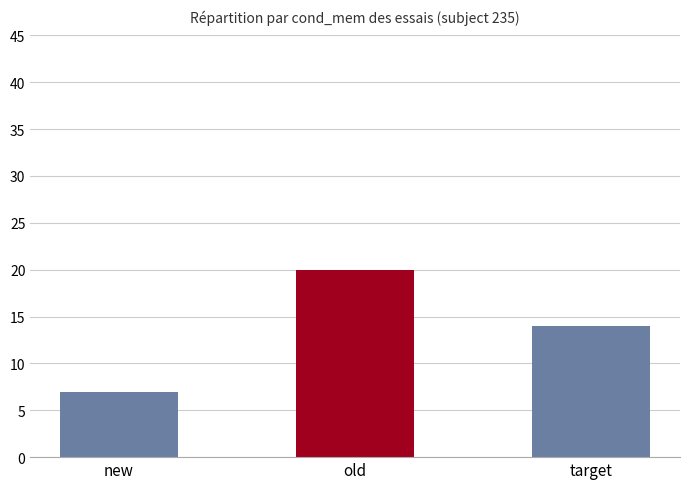

List the labels in order of value, smallest first.

new, target, old